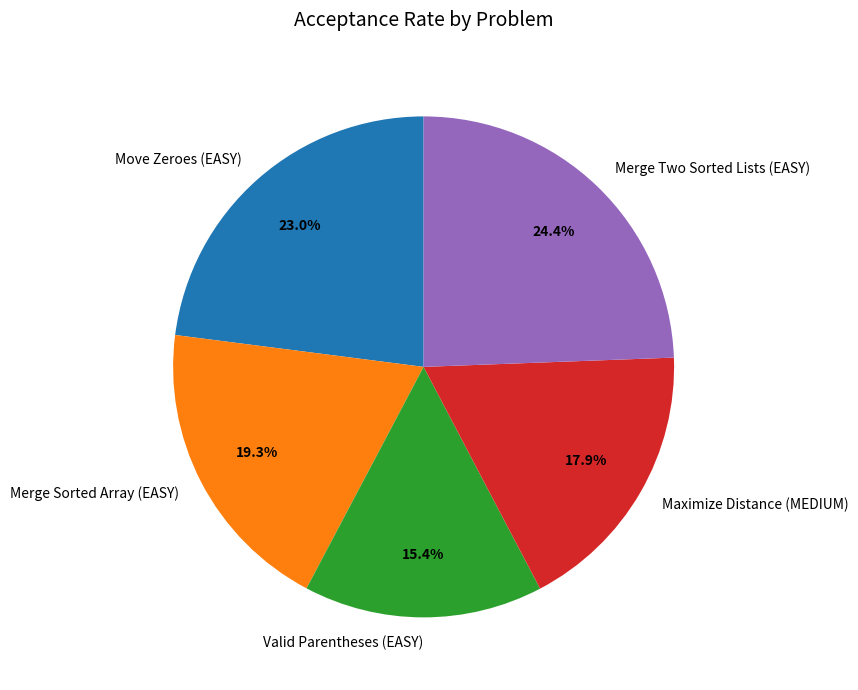

Which category has the biggest portion of the pie?

Merge Two Sorted Lists (EASY)